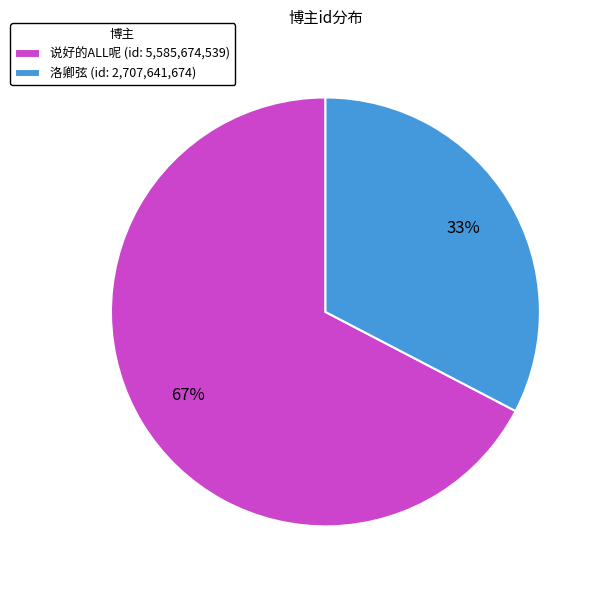

Between 说好的ALL呢 (id: 5,585,674,539) and 洛卿弦 (id: 2,707,641,674), which is larger?

说好的ALL呢 (id: 5,585,674,539)